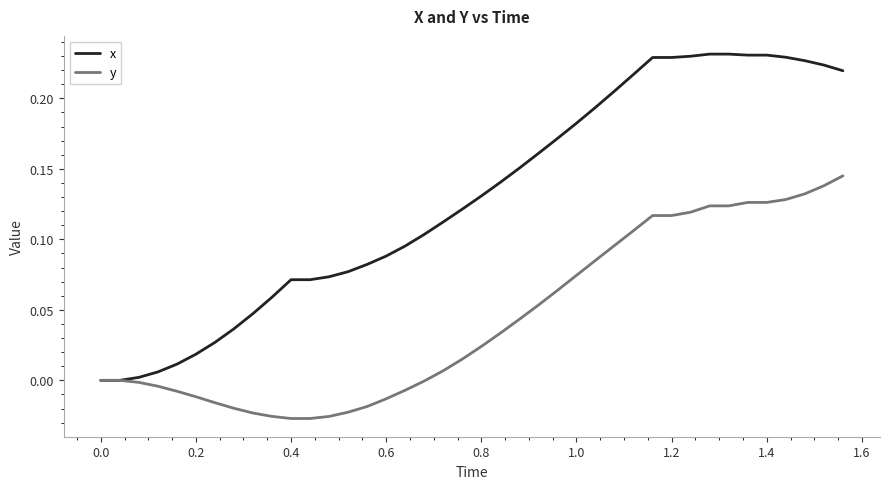

Which series has the largest total across all categories?

x